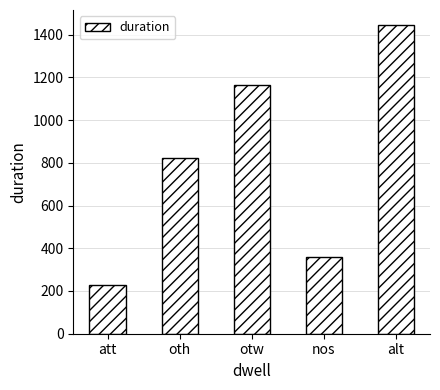

Are the bars horizontal?

No